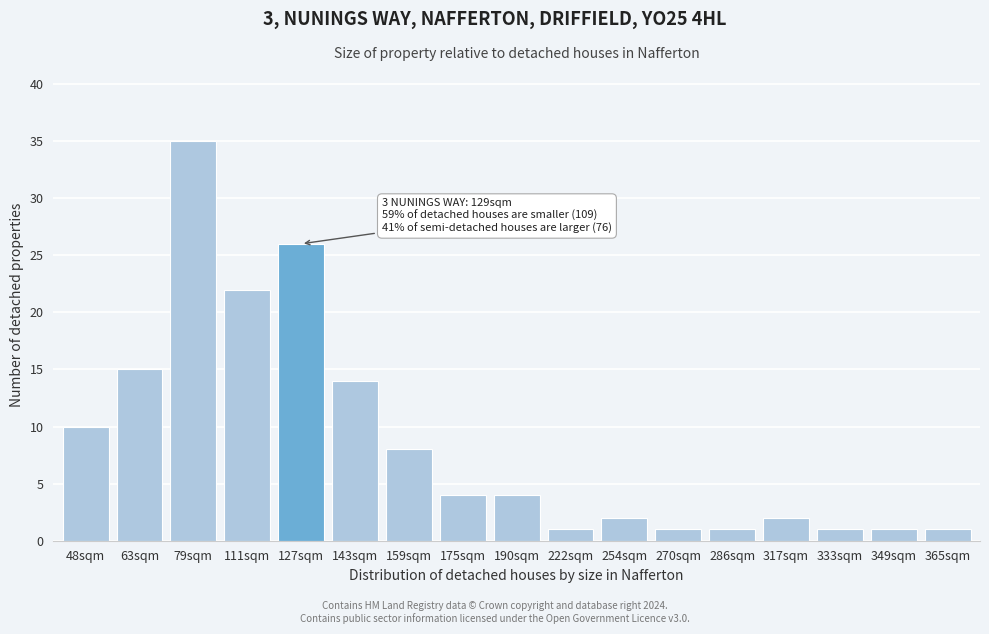

Reading left to right, extract all data points from this chart.

48sqm=10	63sqm=15	79sqm=35	111sqm=22	127sqm=26	143sqm=14	159sqm=8	175sqm=4	190sqm=4	222sqm=1	254sqm=2	270sqm=1	286sqm=1	317sqm=2	333sqm=1	349sqm=1	365sqm=1